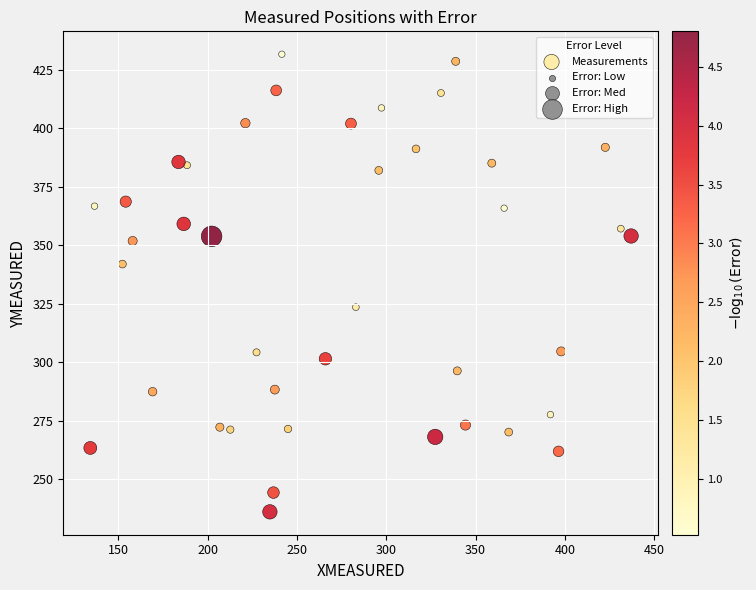

What is the range of Y values (max minus min)?

195.6